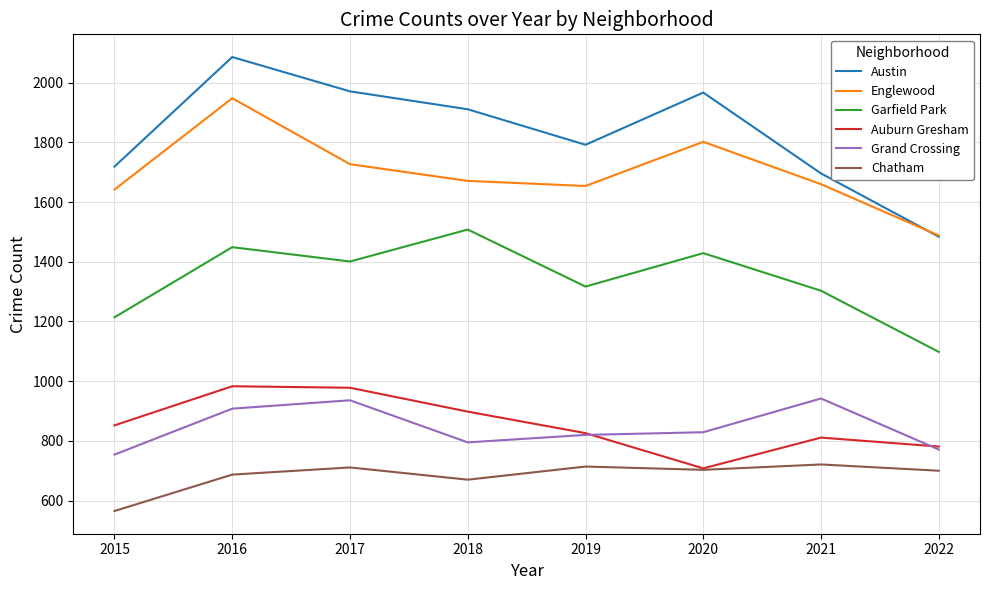

What are all the series names shown in the legend?

Austin, Englewood, Garfield Park, Auburn Gresham, Grand Crossing, Chatham